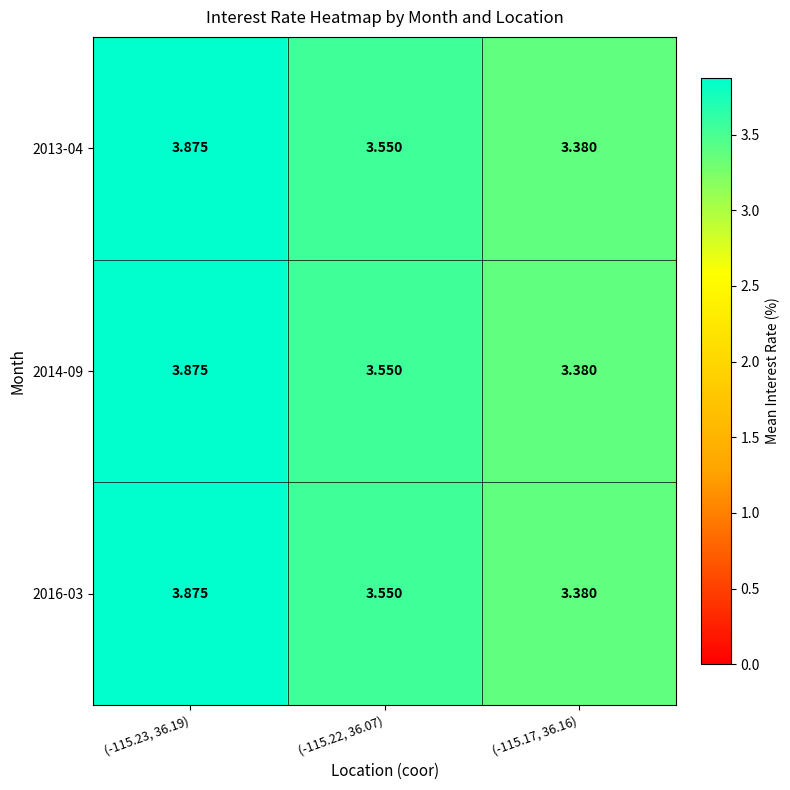

Count the number of data series in this chart.

3